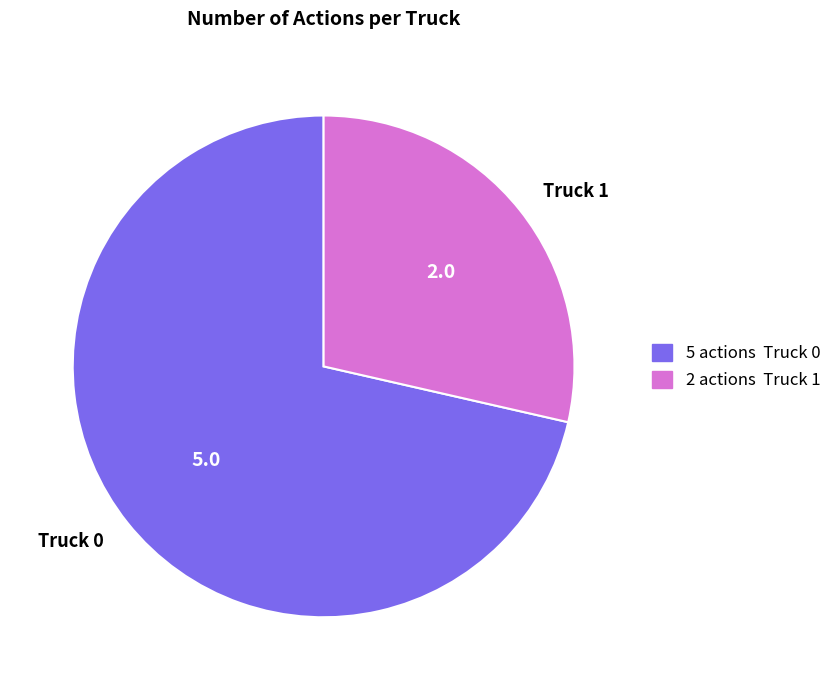

True or false: Truck 1 accounts for 22% of the total.

False